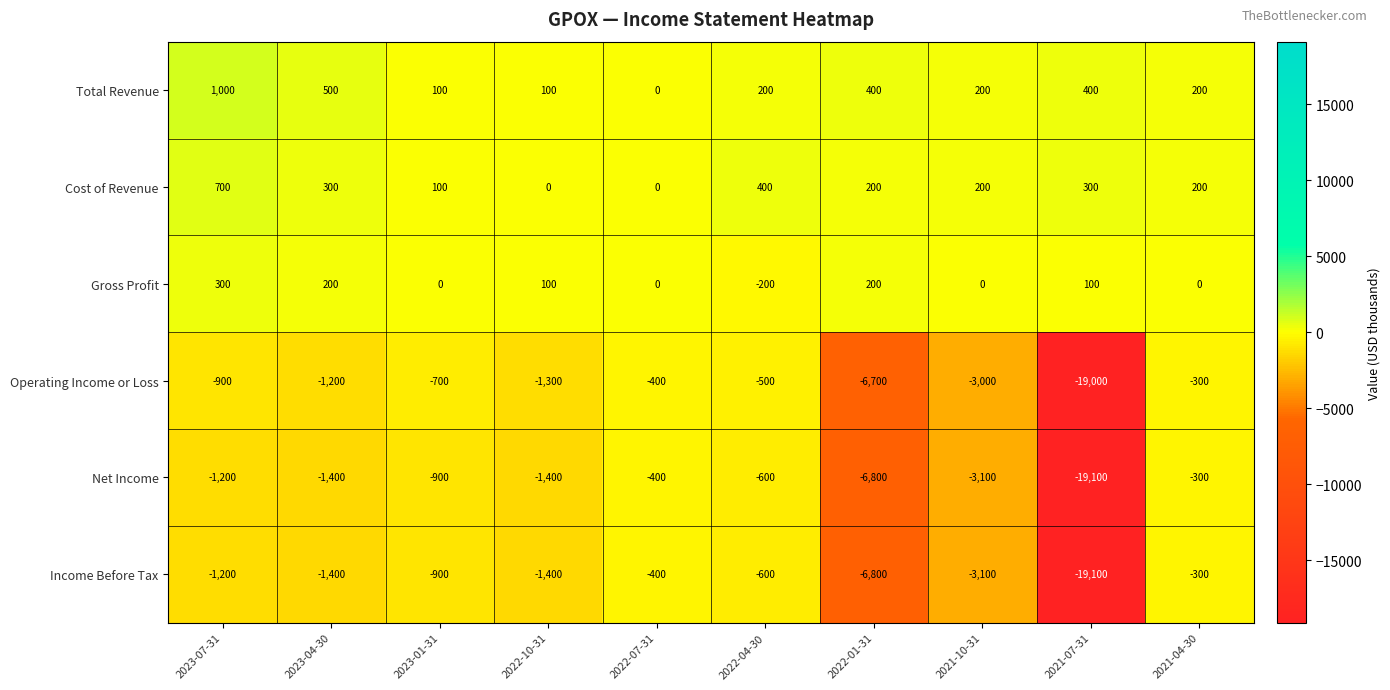

Which category has the highest value across all series?

2023-07-31